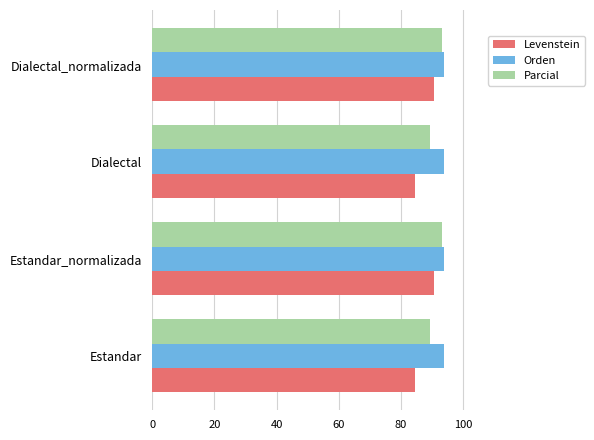

True or false: Parcial has a value of 41.9 at Dialectal_normalizada.

False